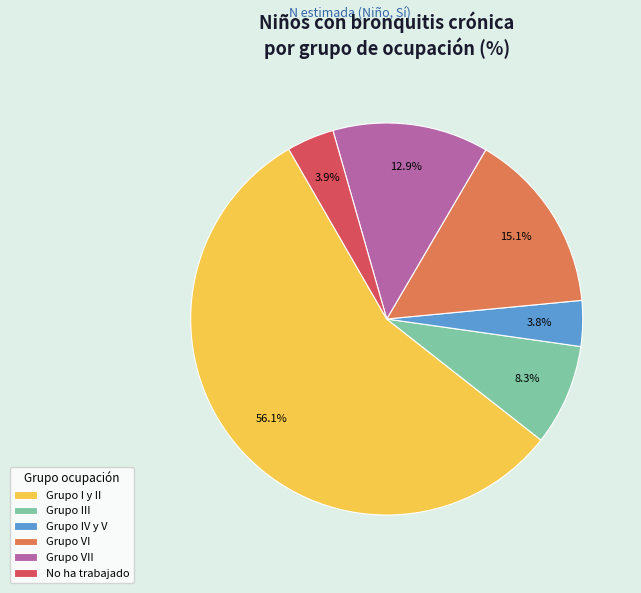

Approximately how many times larger is the value at Grupo III compared to Grupo IV y V?

2.2